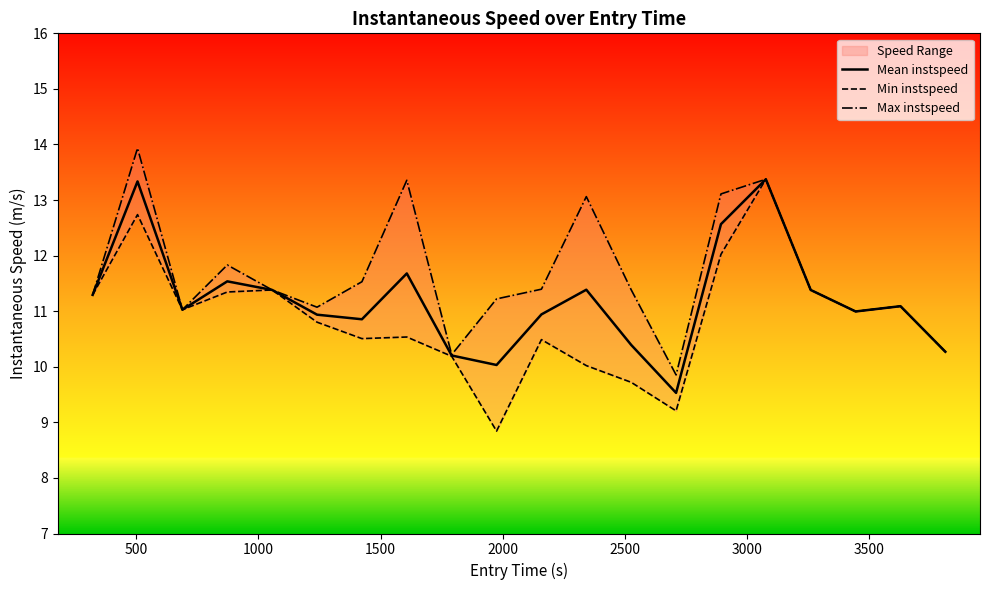

What is the sum of all Max instspeed values?

232.8